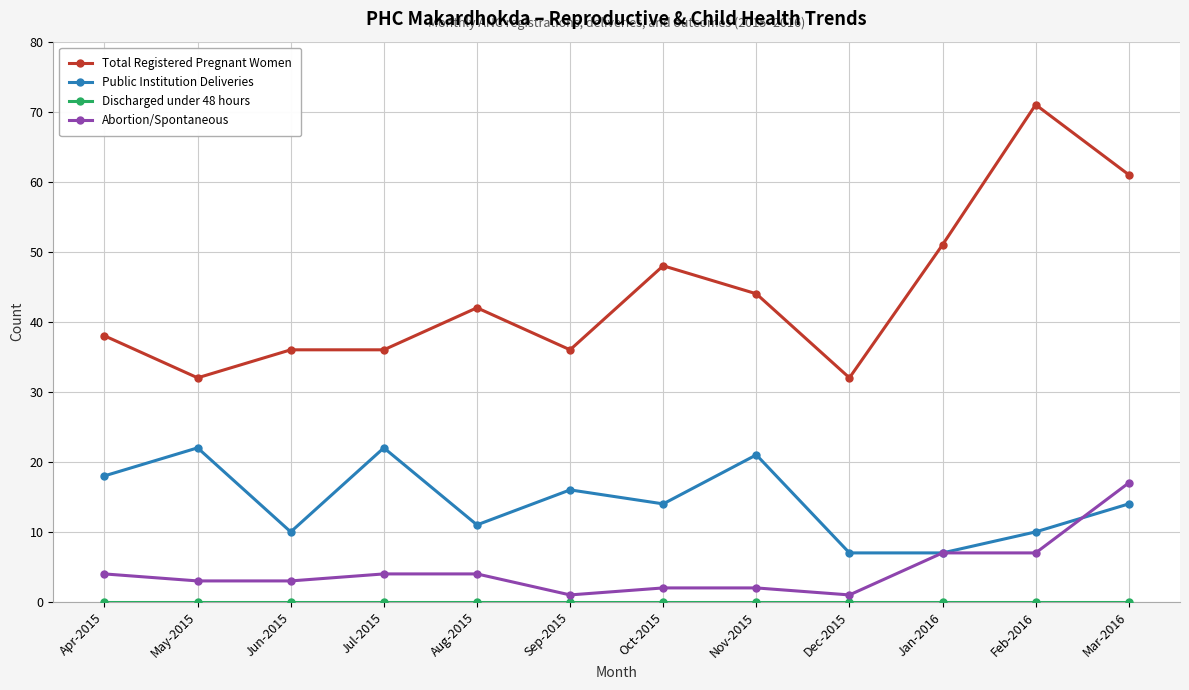

Where is the first local minimum for Total Registered Pregnant Women?

May-2015